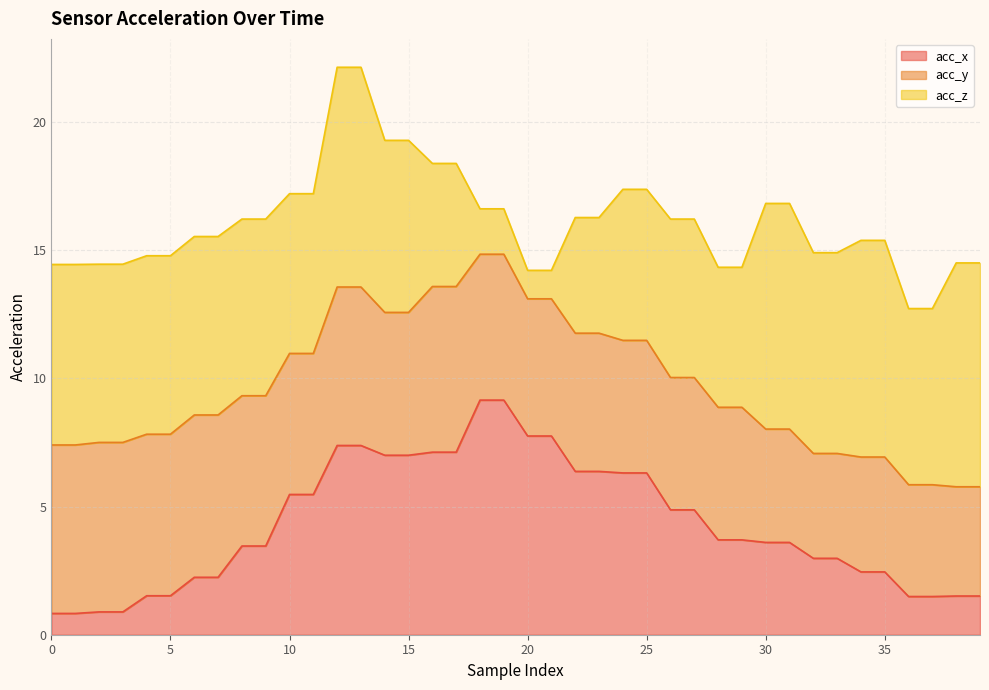

What is the total value across all series at 5?

14.8